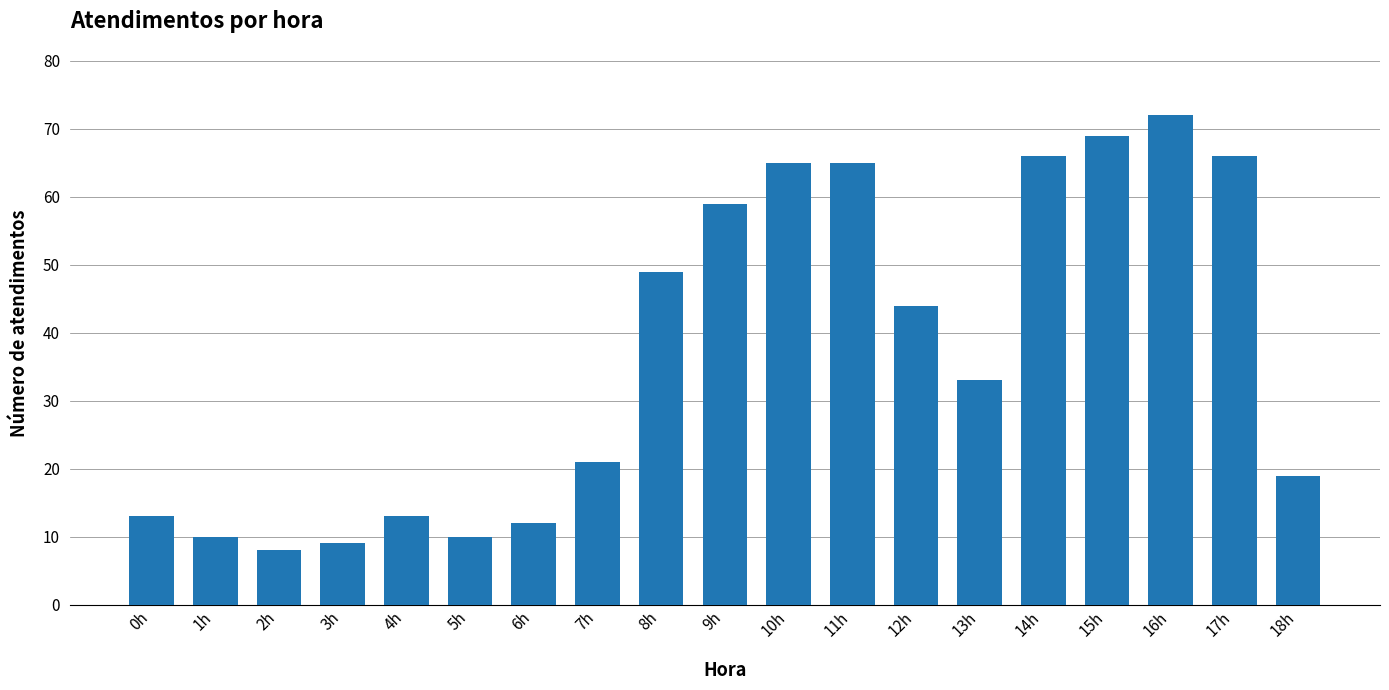

What is the minimum value shown in the chart?

8